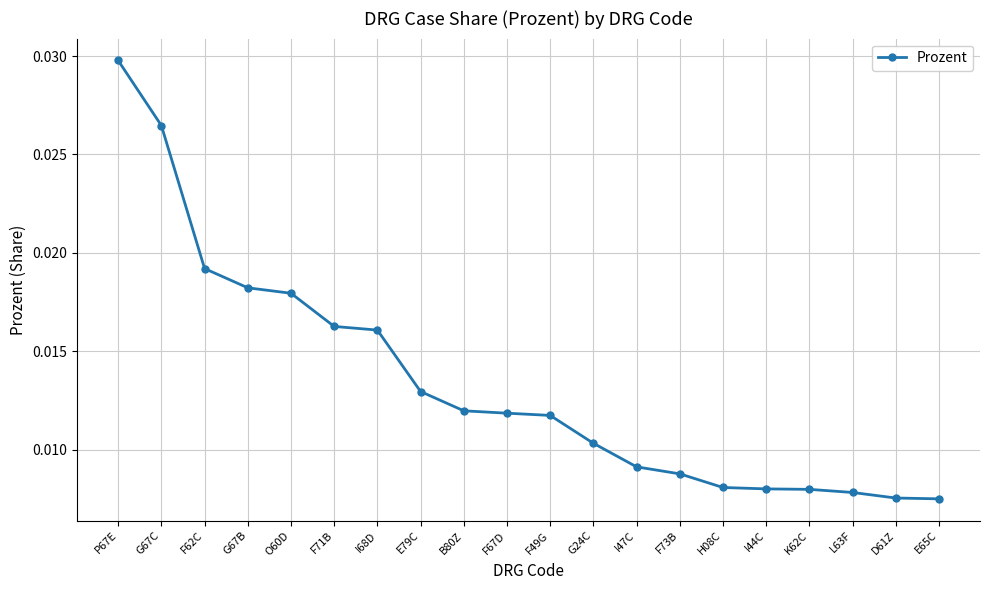

Count the values in the range 0 to 1.

20